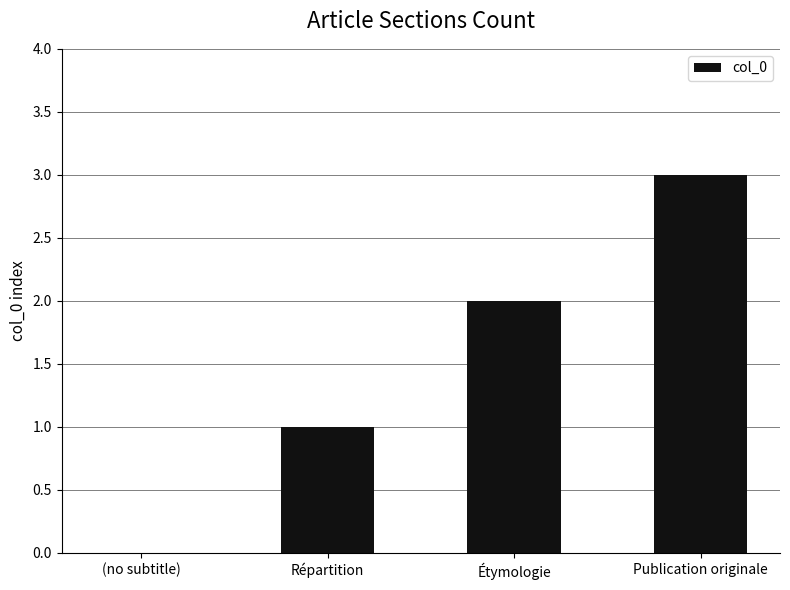

What is the sum of the values at Étymologie and Publication originale?

5